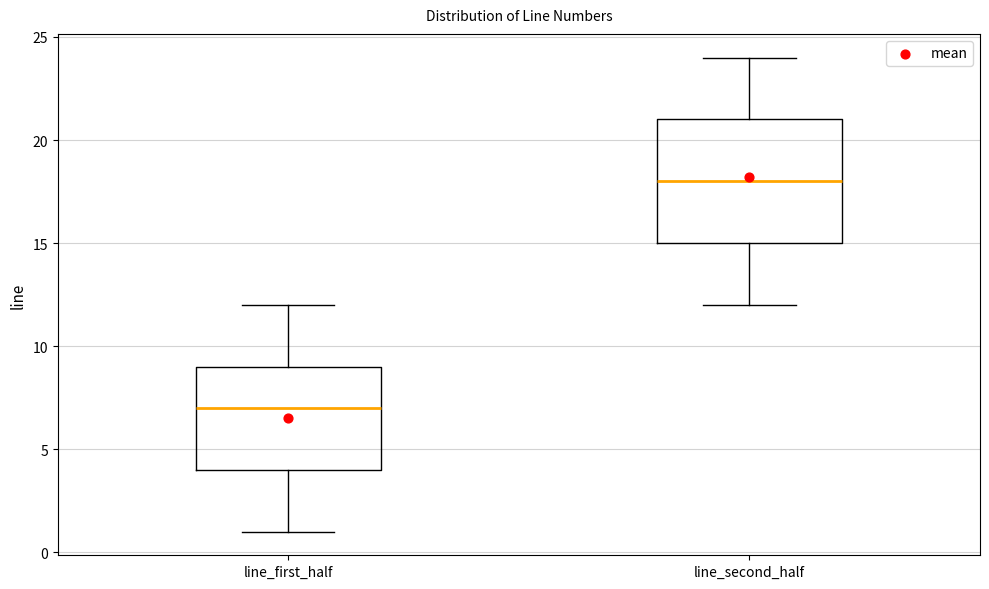

Reading left to right, transcribe this box plot: for each box, give where its median line is, the range the box spans, and where its two whiskers end, as read against the y-axis. The values are not printed on the chart, so give them approximately, as read against the axis.

line_first_half: median 7, box 4 to 9, whiskers 1 to 12
line_second_half: median 18, box 15 to 21, whiskers 12 to 24